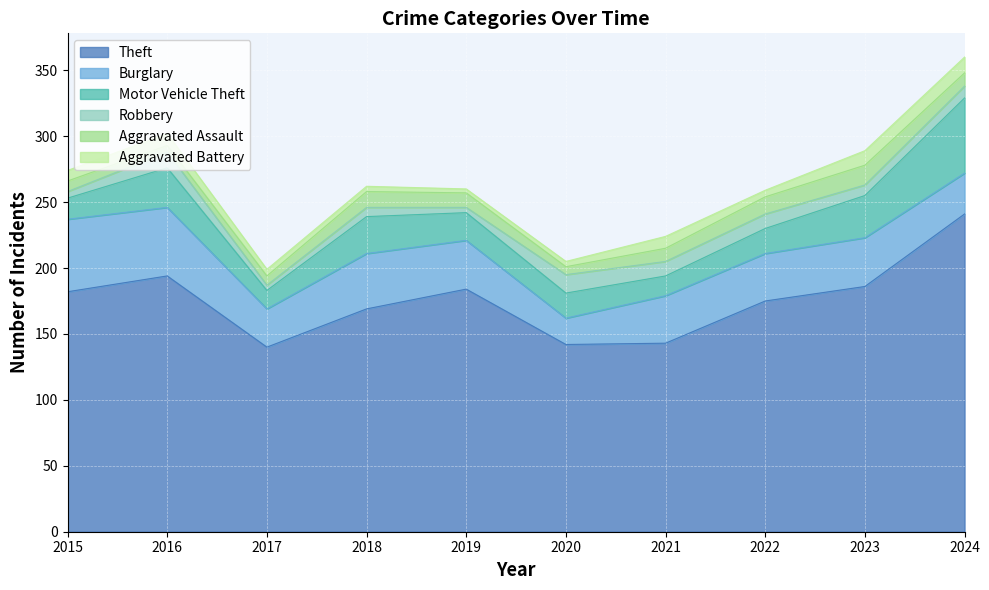

In Robbery, how many points are higher than both neighbors (excluding endpoints)?

3